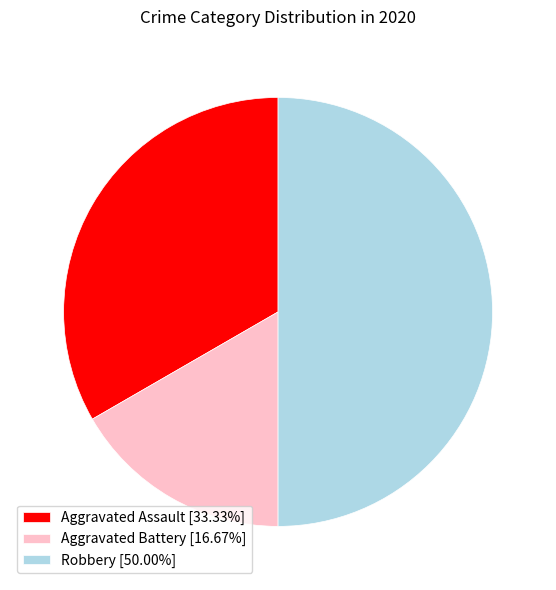

Is it true that Aggravated Battery is 17% of the pie?

True